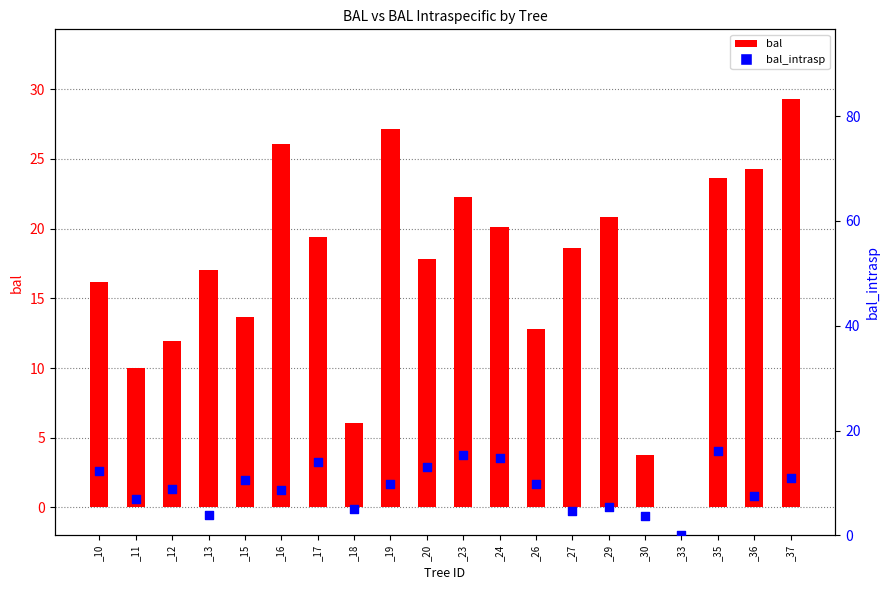

What is the change in value from _16 to _33?

-8.7